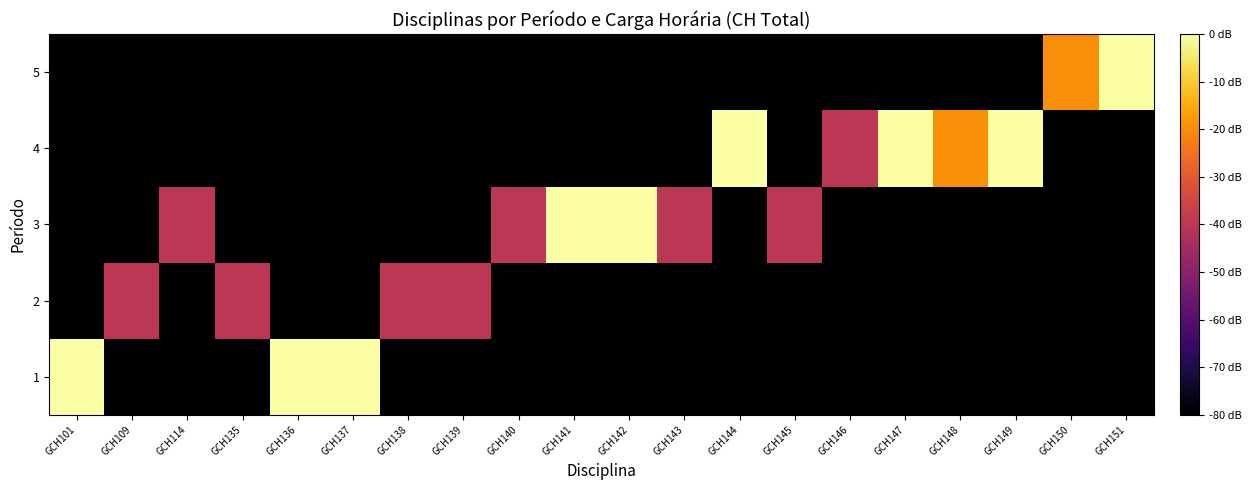

Reading right to left, what are all the values shown in this chart?

row_0: -80	-80	-80	-80	-80	-80	-80	-80	-80	-80	-80	-80	-80	-80	0	0	-80	-80	-80	0
row_1: -80	-80	-80	-80	-80	-80	-80	-80	-80	-80	-80	-80	-40	-40	-80	-80	-40	-80	-40	-80
row_2: -80	-80	-80	-80	-80	-80	-40	-80	-40	0	0	-40	-80	-80	-80	-80	-80	-40	-80	-80
row_3: -80	-80	0	-20	0	-40	-80	0	-80	-80	-80	-80	-80	-80	-80	-80	-80	-80	-80	-80
row_4: 0	-20	-80	-80	-80	-80	-80	-80	-80	-80	-80	-80	-80	-80	-80	-80	-80	-80	-80	-80